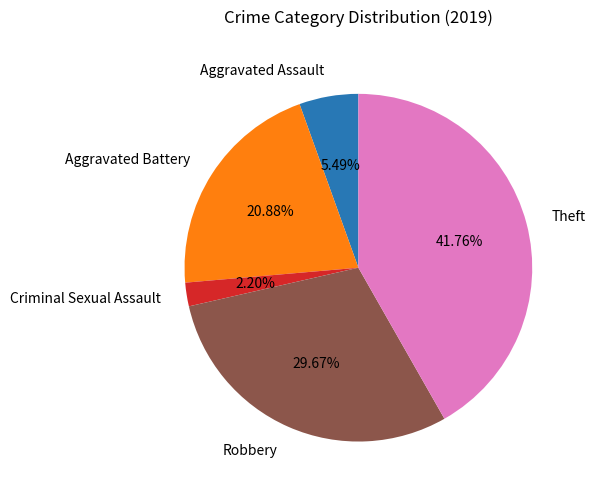

True or false: Robbery accounts for 18% of the total.

False